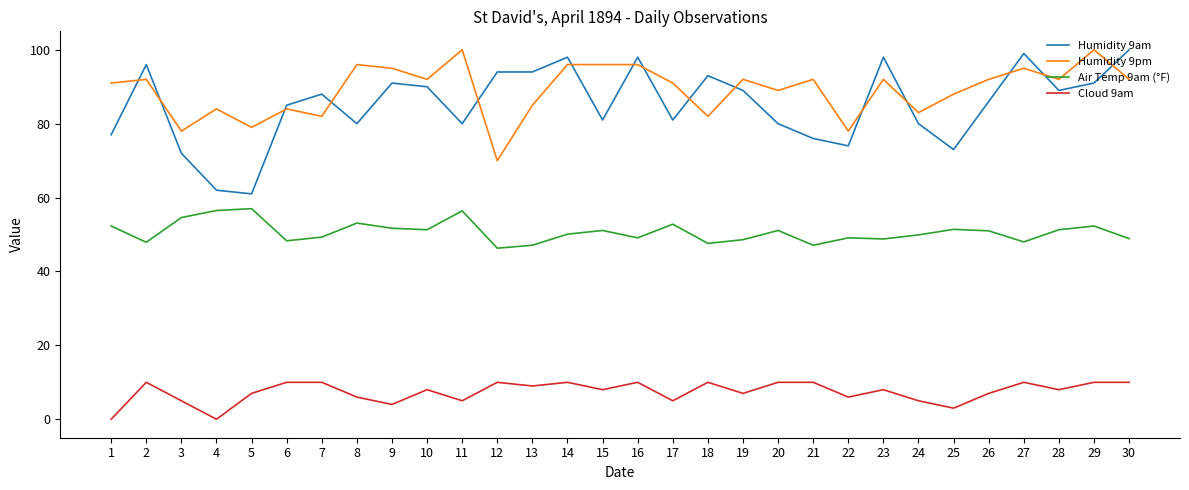

True or false: Humidity 9pm has more than 2 points higher than both neighbors.

True